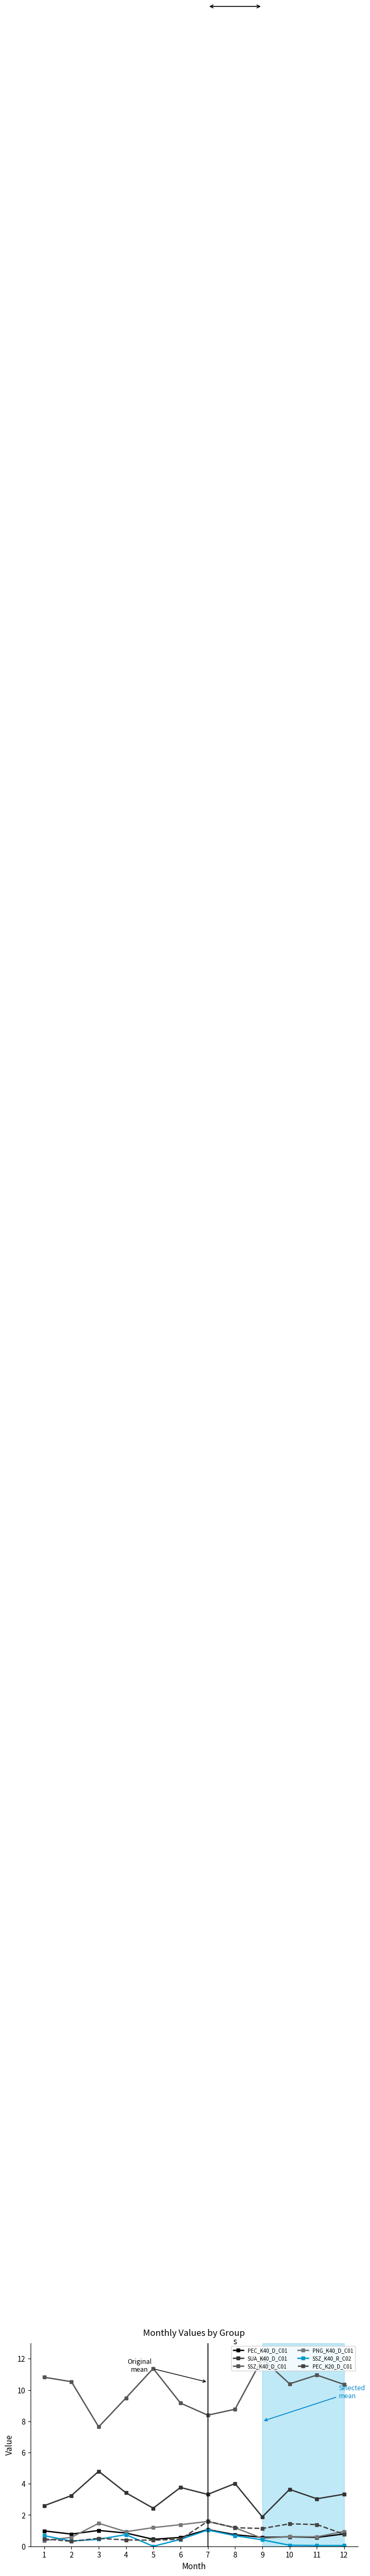

How many times do SSZ_K40_R_C02 and PEC_K20_D_C01 cross each other?

3